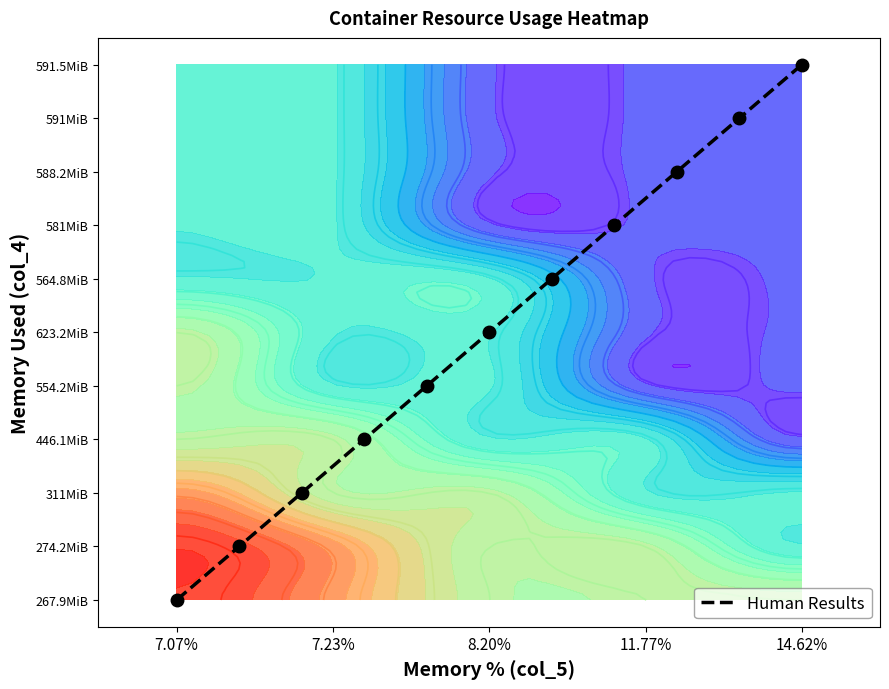

How many data points are above 5?

5